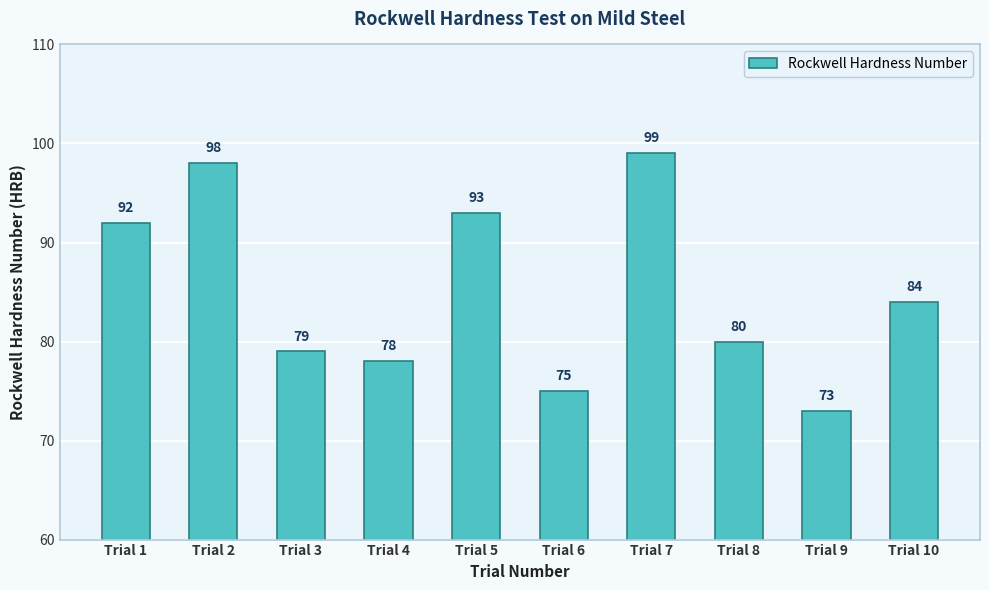

How many series are shown in this chart?

1